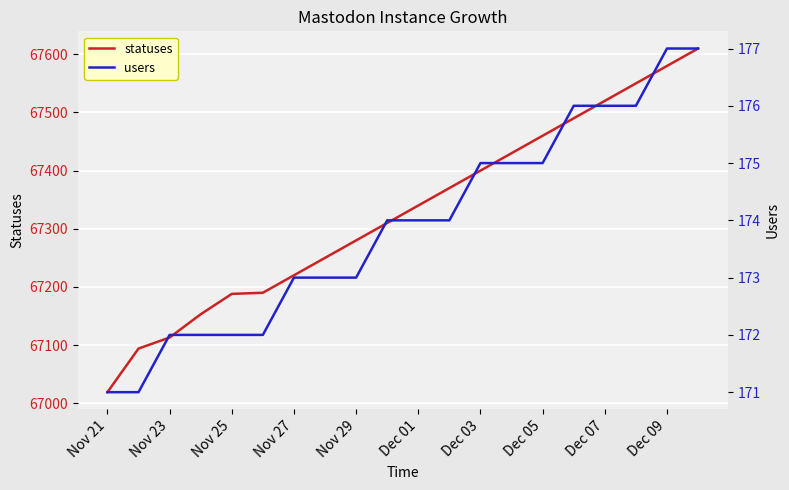

True or false: users and statuses intersect in this chart.

False